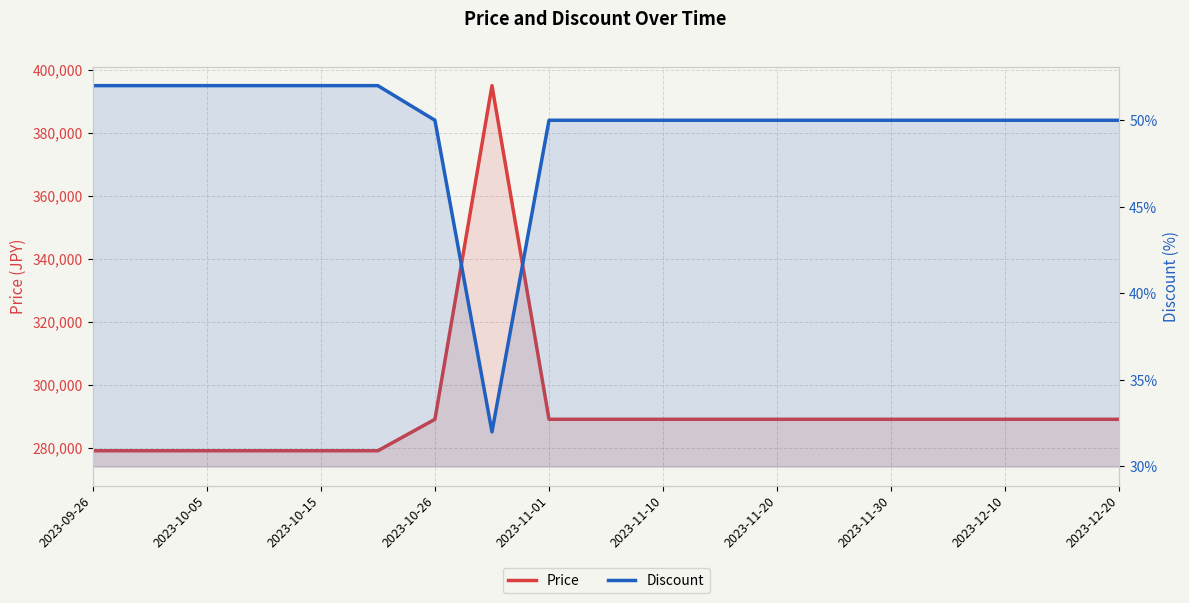

How many values in the Discount series exceed 50?

6